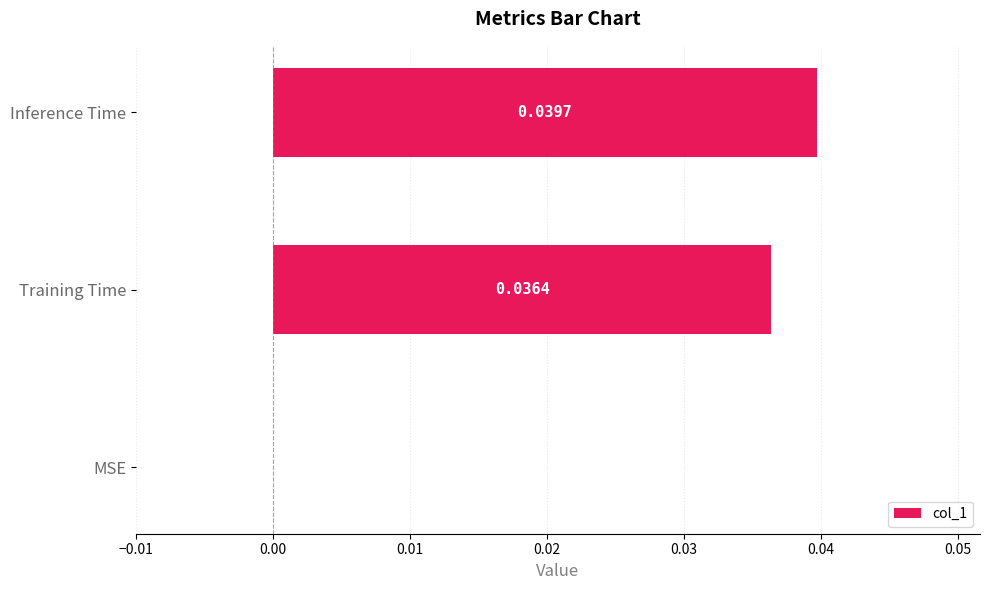

Which has a higher value, MSE or Training Time?

Training Time